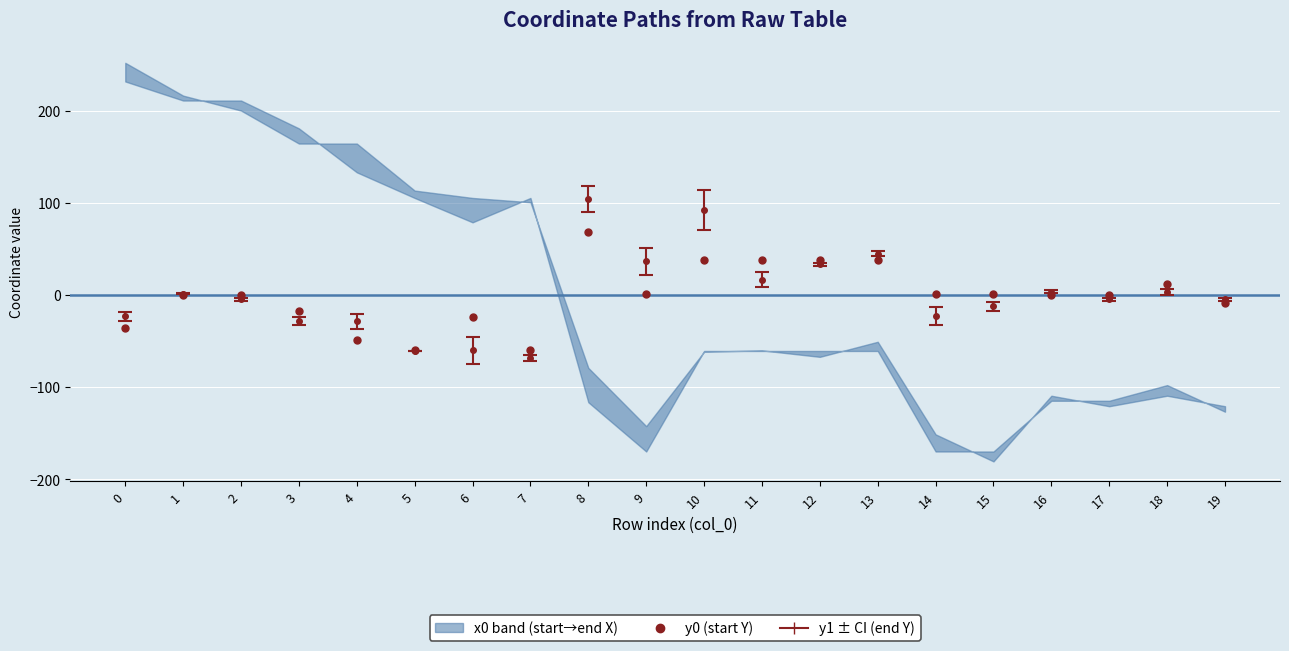

How many lines are shown in the chart?

1